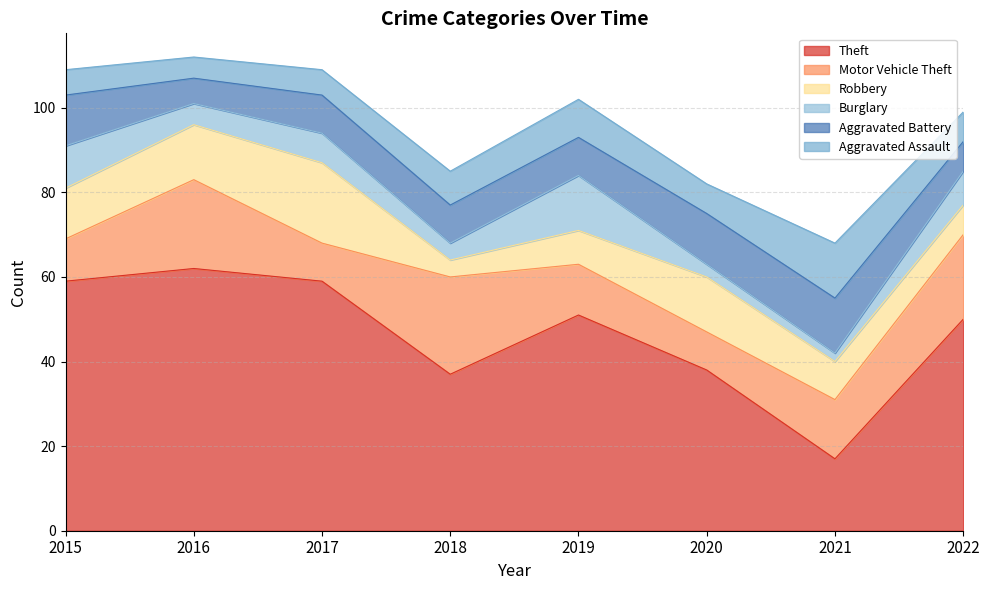

Read the Robbery value at 2017.

19